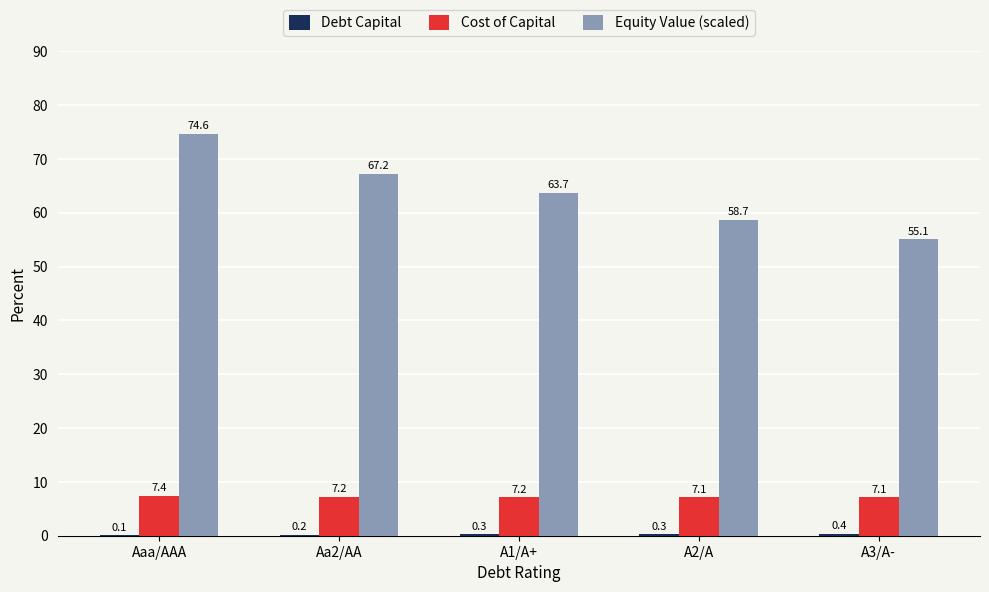

What is the sum of the Cost of Capital values at Aa2/AA and Aaa/AAA?

14.6